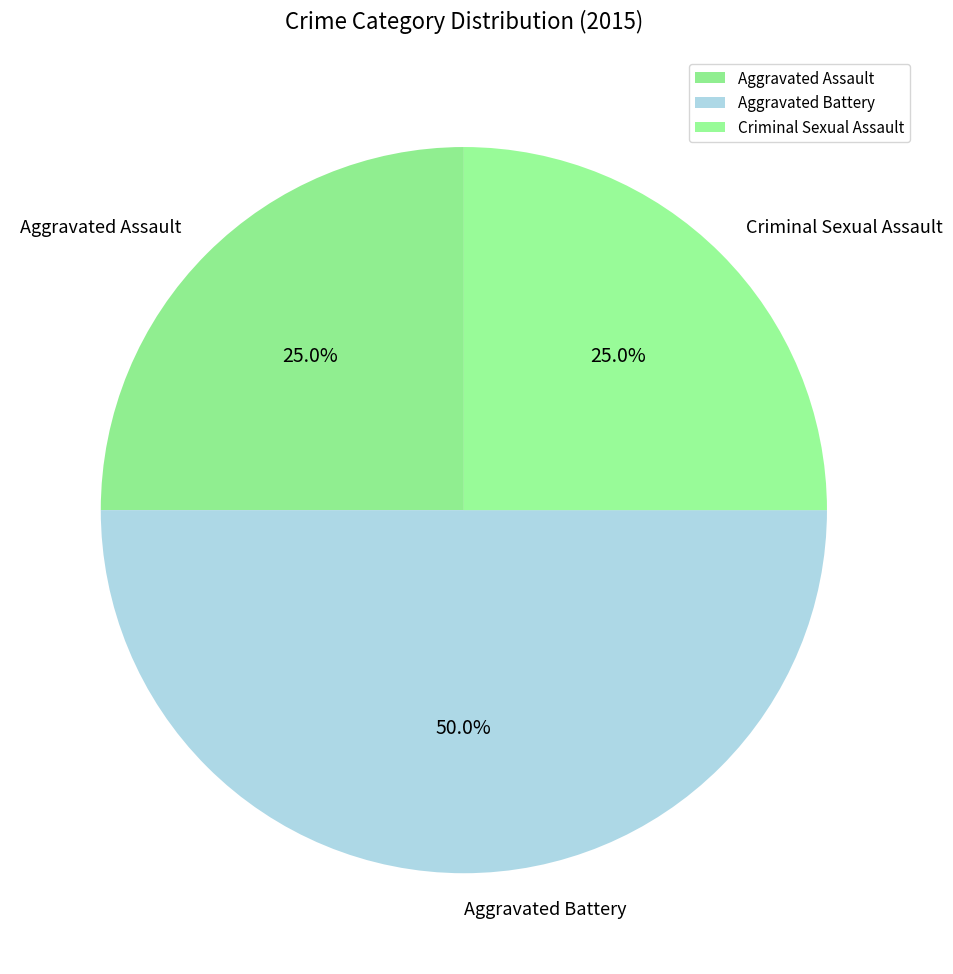

Does Aggravated Assault represent more than half of the total?

No